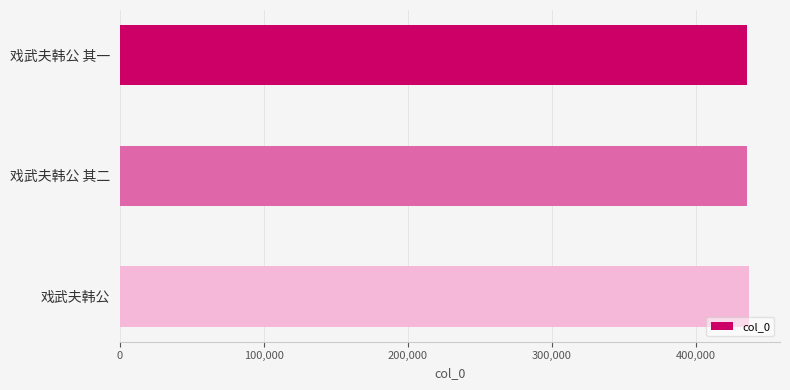

How many bars are there in total?

3